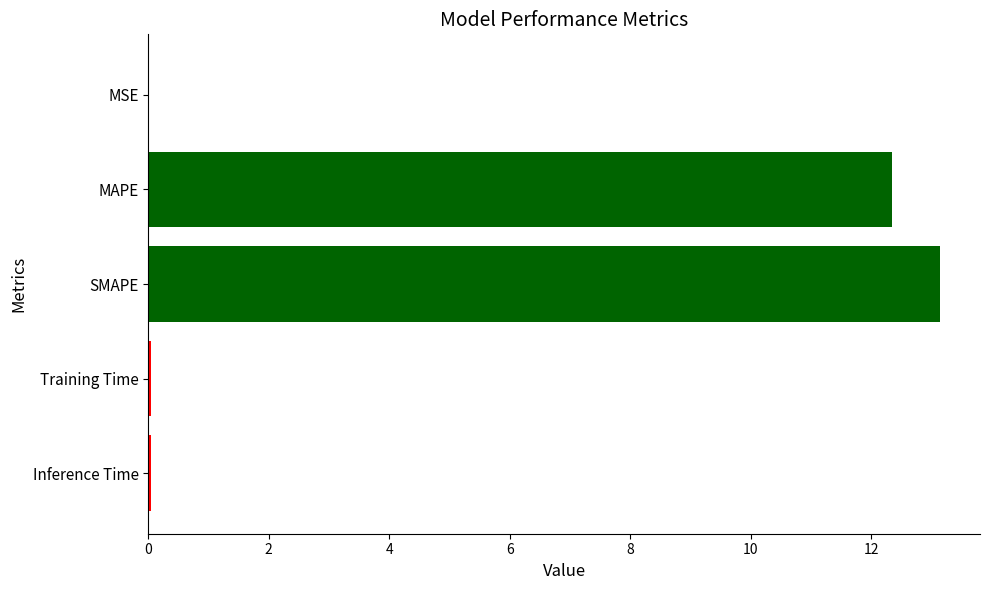

Is it true that the value at SMAPE is 3.8?

False